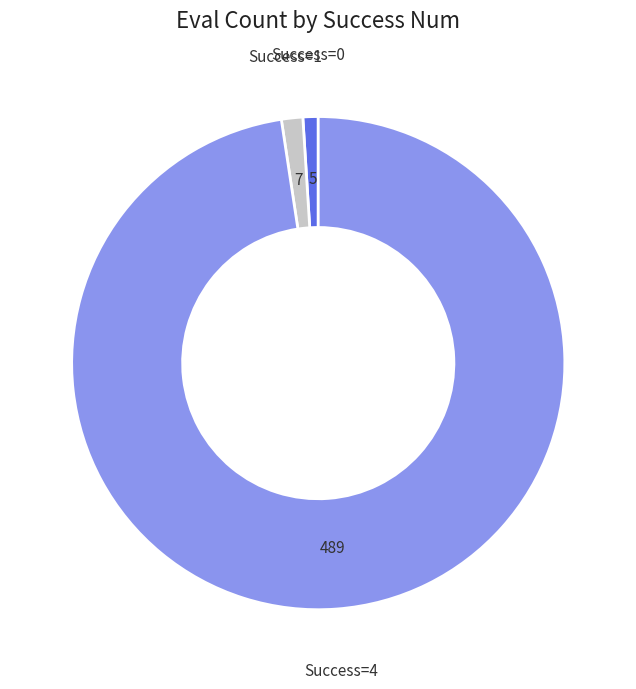

Is there a majority slice in this chart?

Yes